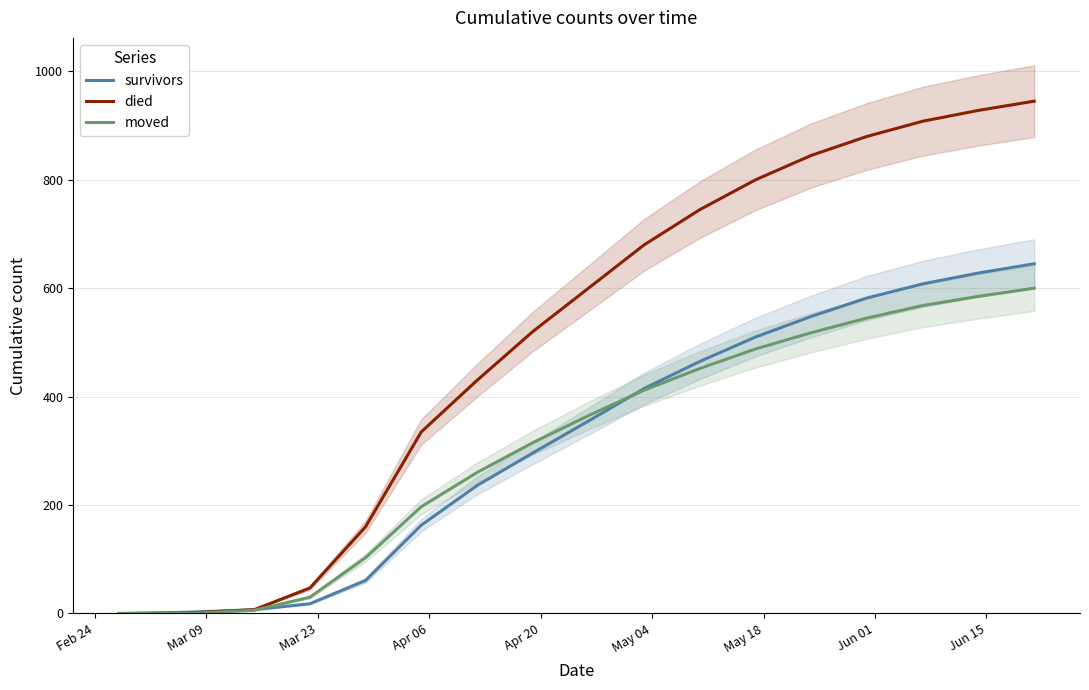

Reading left to right, list all the values displayed in this chart.

survivors: 0	0	3	7	18	61	163	236	296	355	415	465	510	548	582	608	628	645
died: 0	0	2	7	47	160	335	430	520	600	680	745	800	845	880	908	928	945
moved: 0	1	1	6	30	103	197	260	315	365	412	452	488	518	545	568	585	600